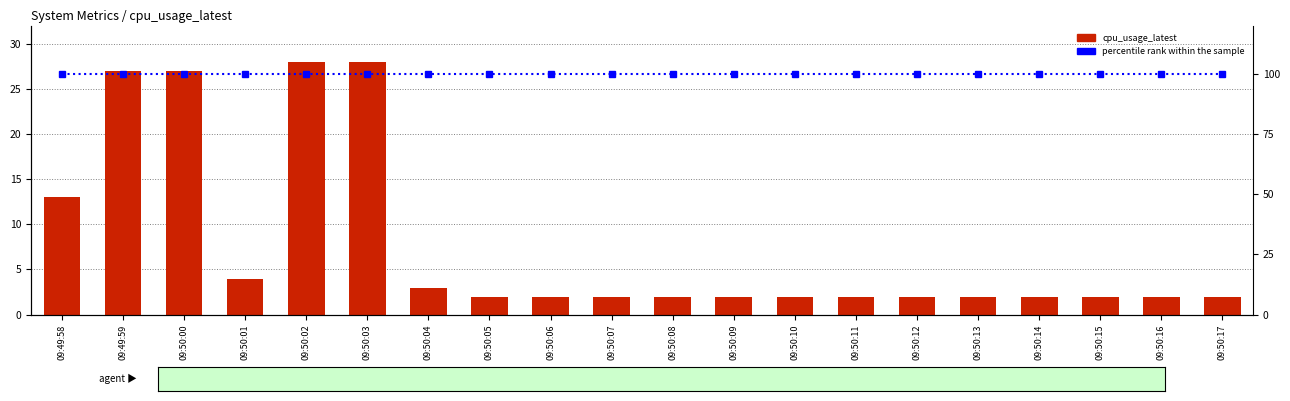

Which label corresponds to the largest value in the chart?

09:49:58